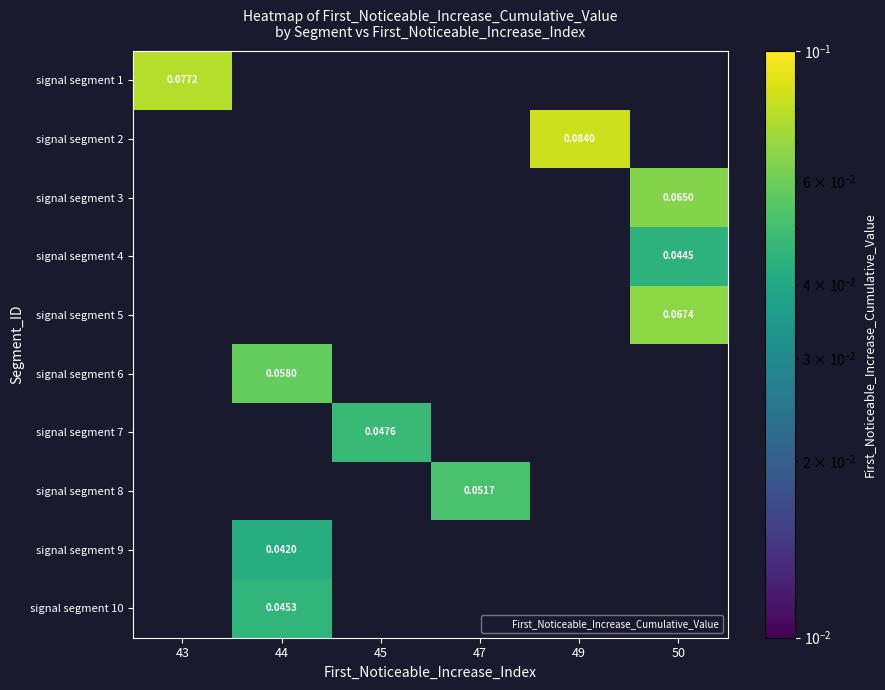

Which category has the lowest value across all series?

44